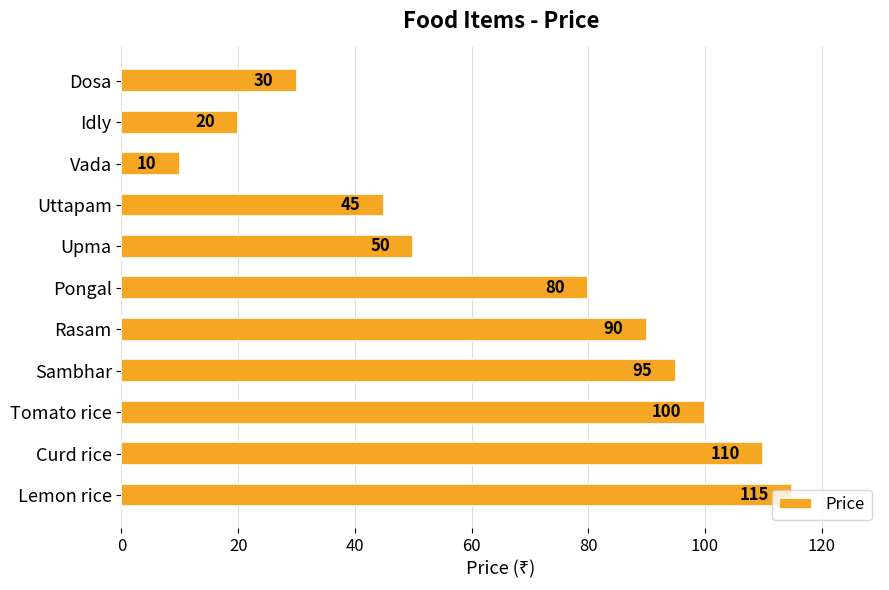

What is the sum of the values at Pongal and Idly?

100